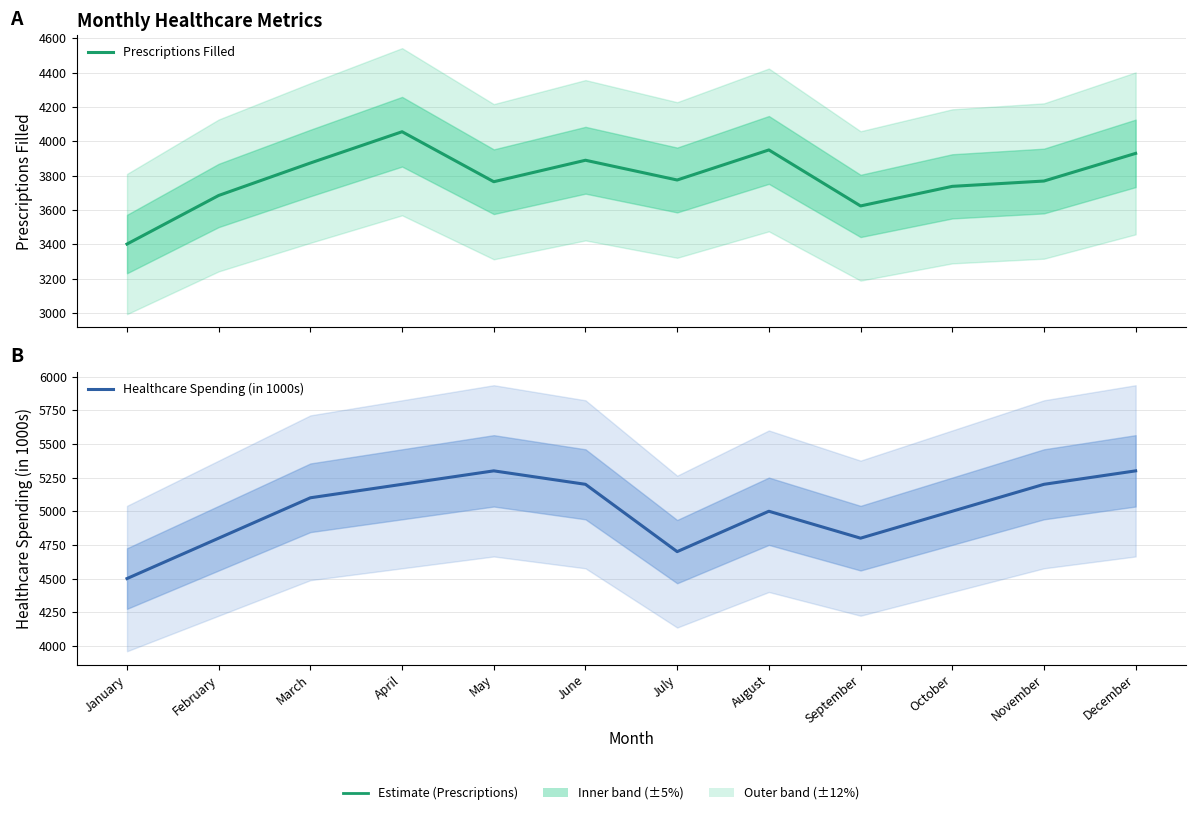

At which category does Prescriptions Filled reach its first local peak?

April